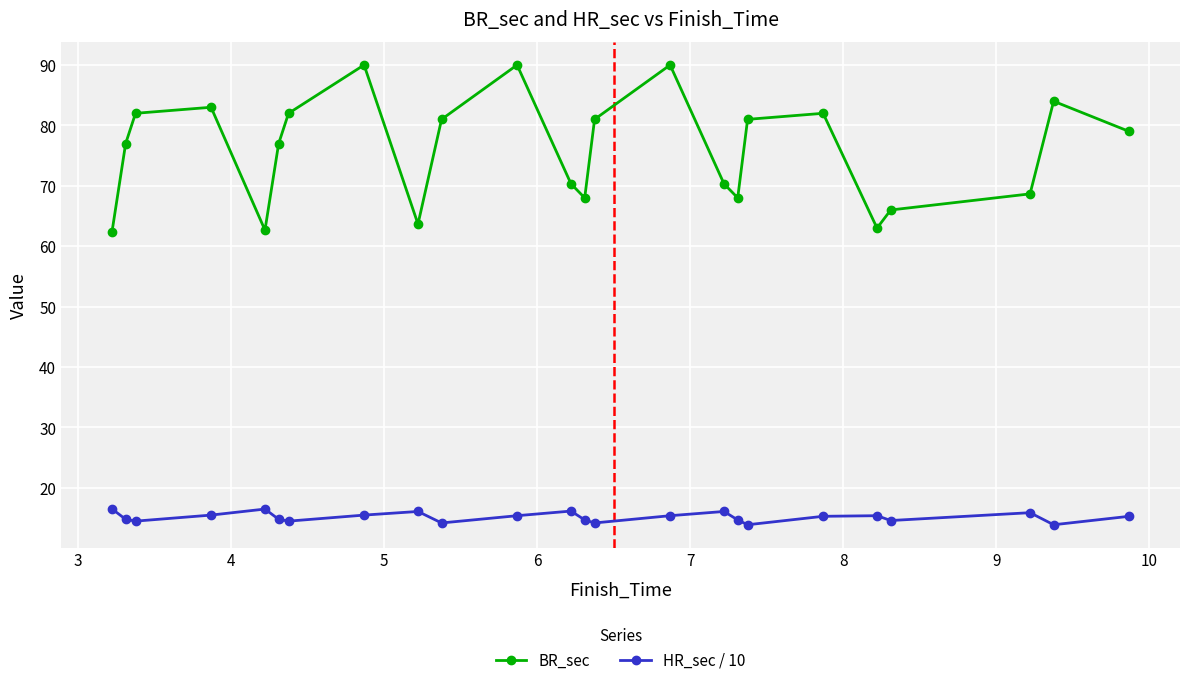

What is the lowest value of the HR_sec / 10 series?

13.9